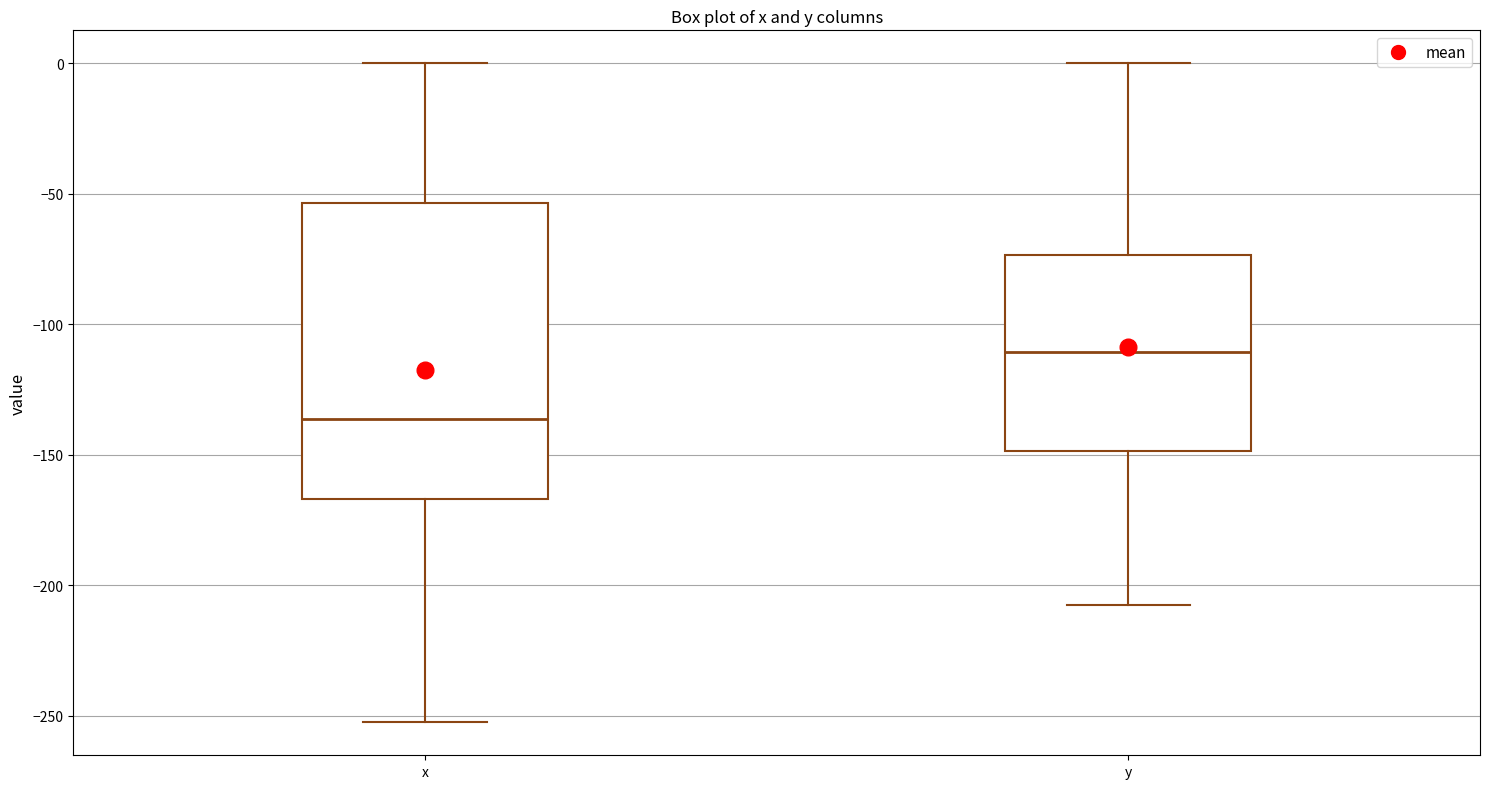

Where does the lower whisker of the box for y end on the y-axis? The values are not printed on the chart, so give them approximately, as read against the axis.

-210